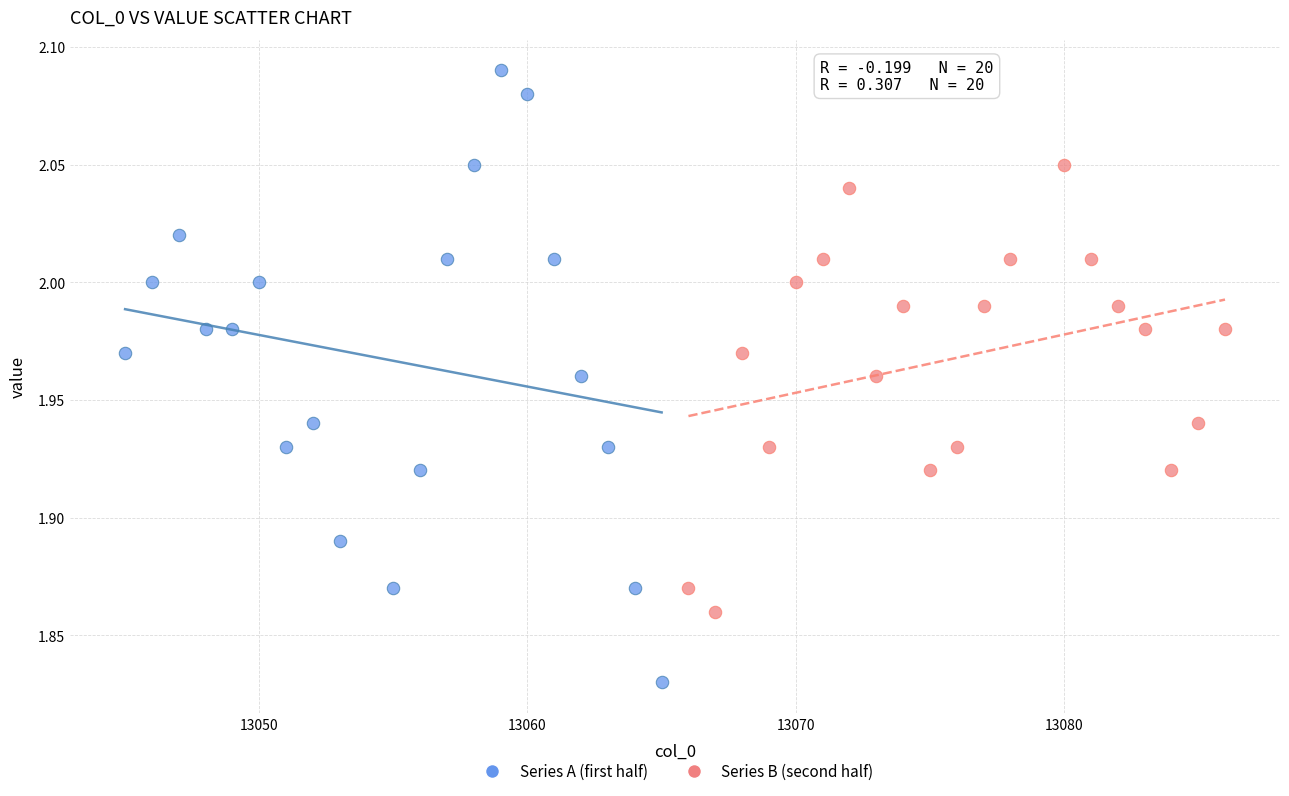

What are all the series names shown in the legend?

Series A (first half), Series B (second half)